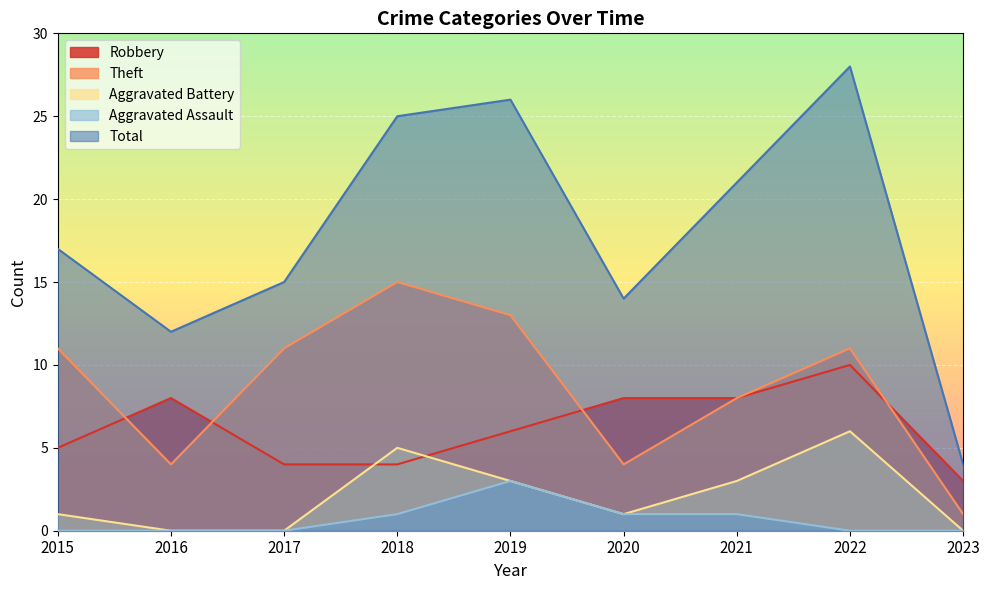

What is the spread (max minus min) of values at 2018?

24